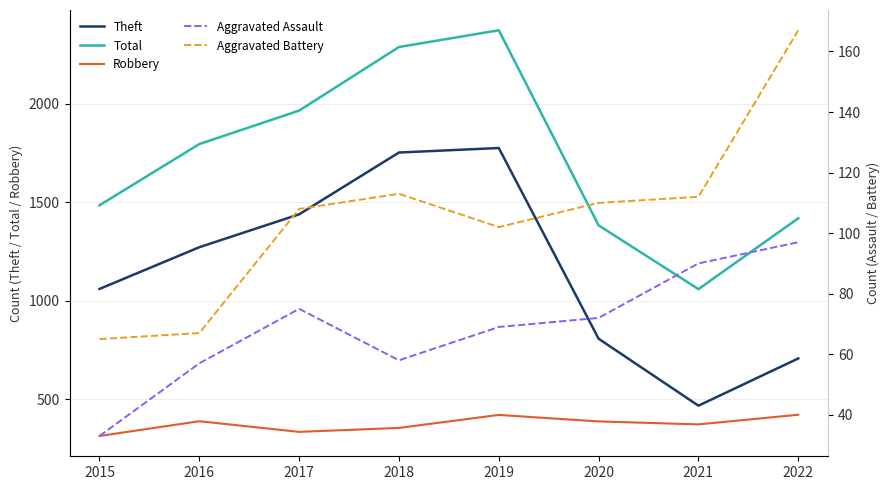

What is the difference between the maximum and minimum values in the Robbery series?

108